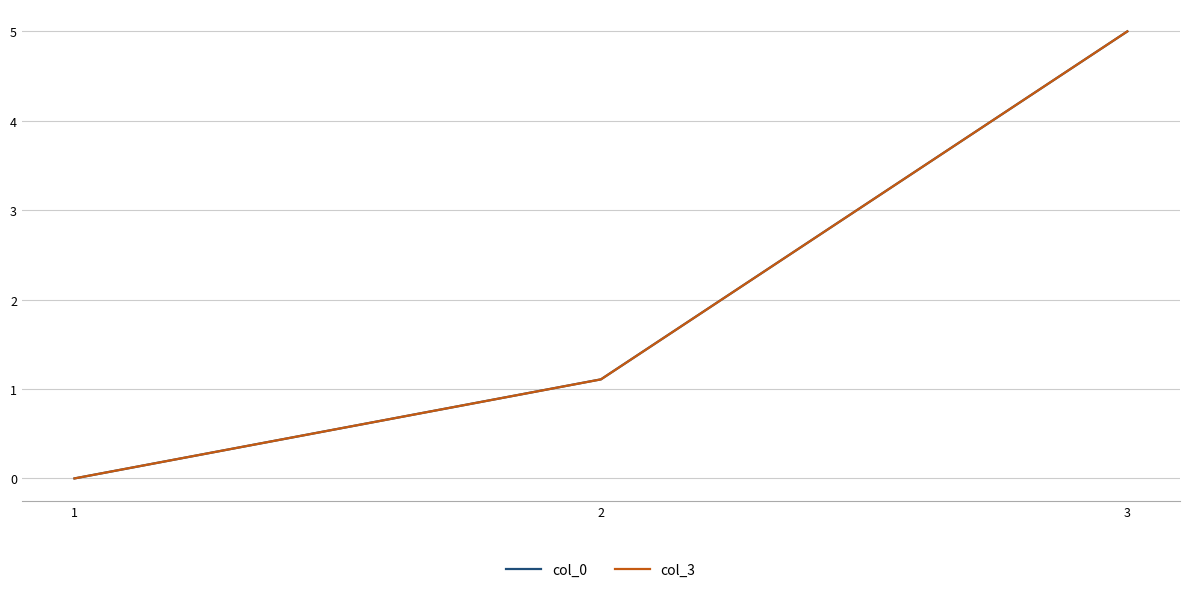

Reading left to right, what are all the values shown in this chart?

col_0: 1=0.0	2=1.1	3=5.0
col_3: 1=0.0	2=1.1	3=5.0